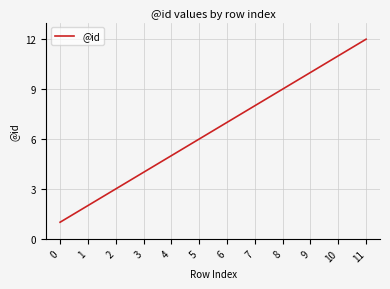

What is the sum of all values?

78